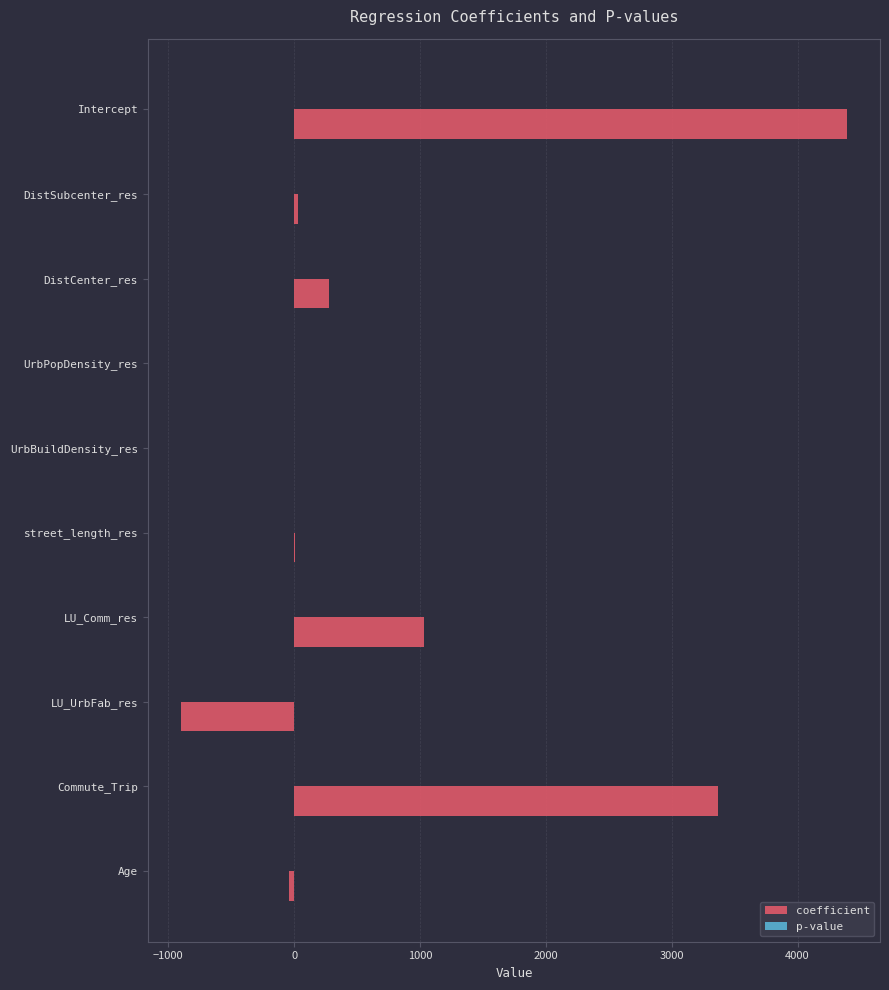

What is the maximum value shown in the chart?

4391.1